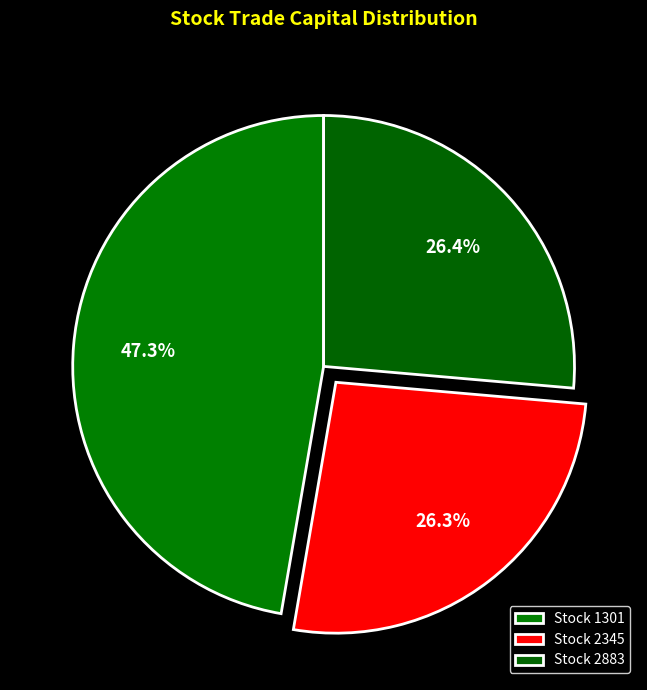

Count the number of slices in the pie.

3